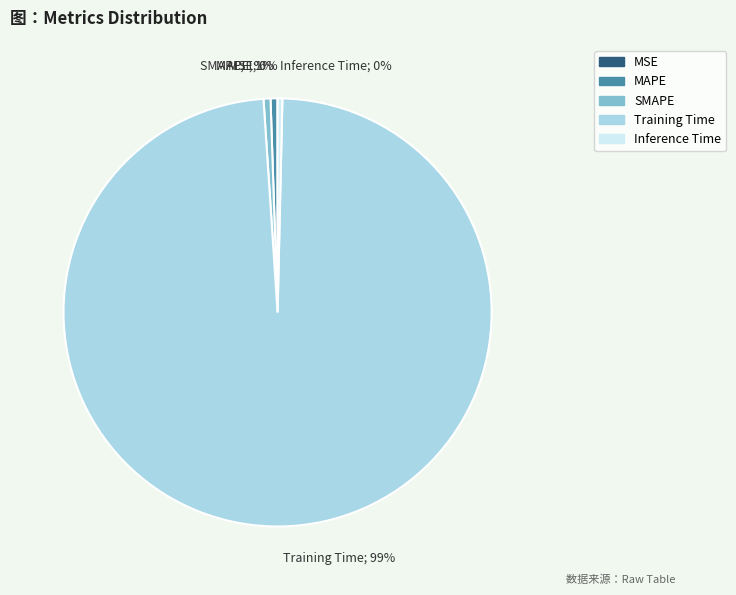

Is the sum of MAPE and SMAPE greater than half?

No